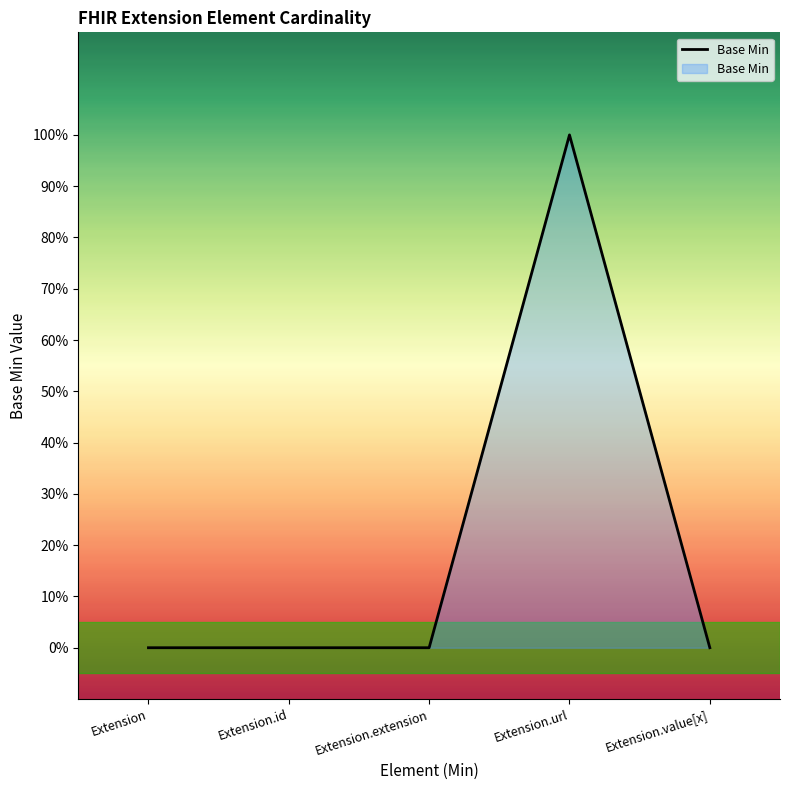

What is the difference between the maximum and second lowest values?

1